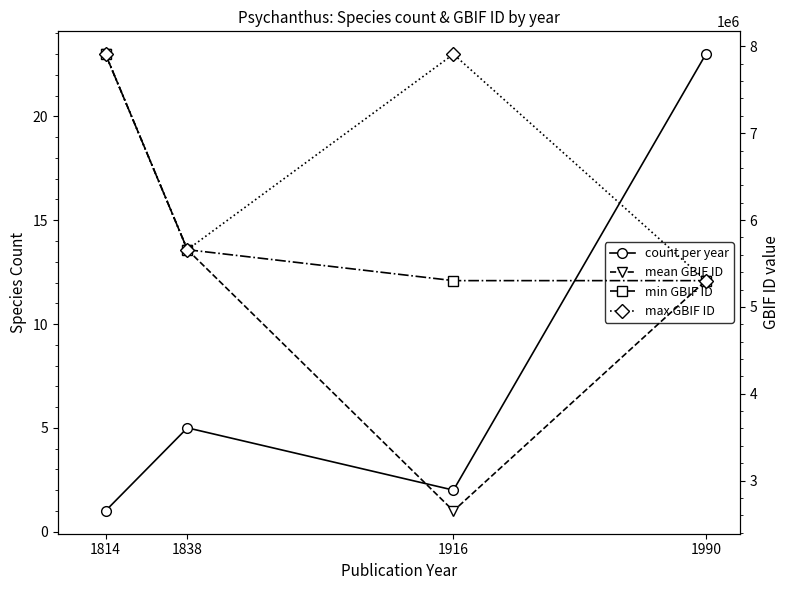

At which category does count per year reach its first local valley?

1916